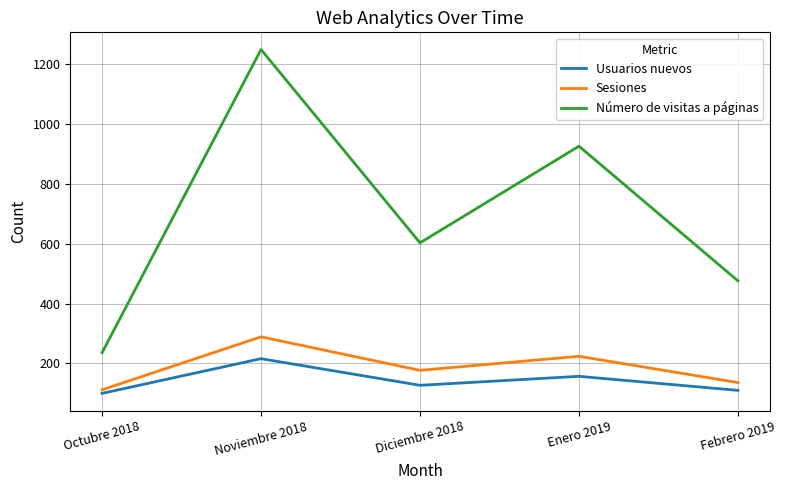

What is the difference between the highest and lowest values at Noviembre 2018?

1033